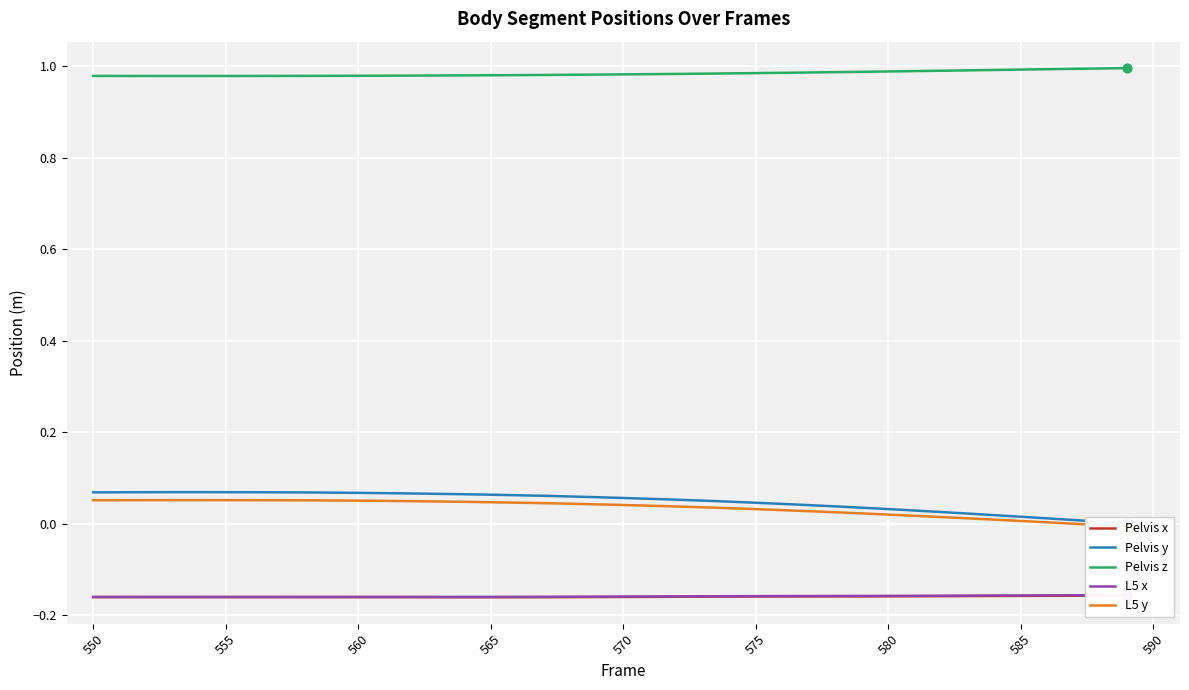

The Pelvis z series shows 1.7 at 580. True or false?

False